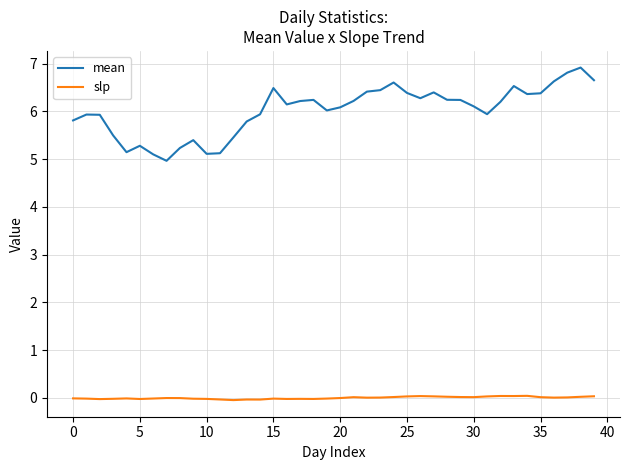

True or false: slp and mean cross at least once.

False